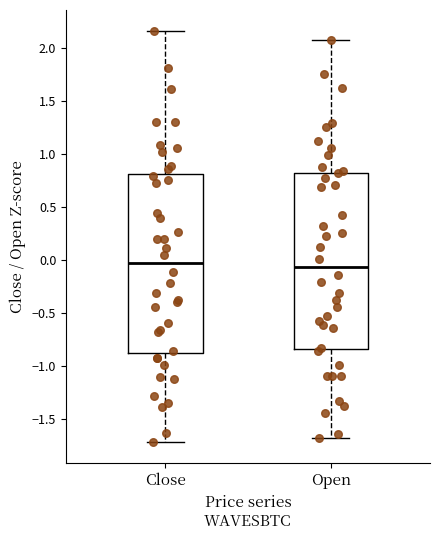

Reading left to right, transcribe this box plot: for each box, give where its median line is, the range the box spans, and where its two whiskers end, as read against the y-axis. The values are not printed on the chart, so give them approximately, as read against the axis.

Close: median -0.05, box -0.90 to 0.80, whiskers -1.70 to 2.15
Open: median -0.05, box -0.85 to 0.80, whiskers -1.70 to 2.10